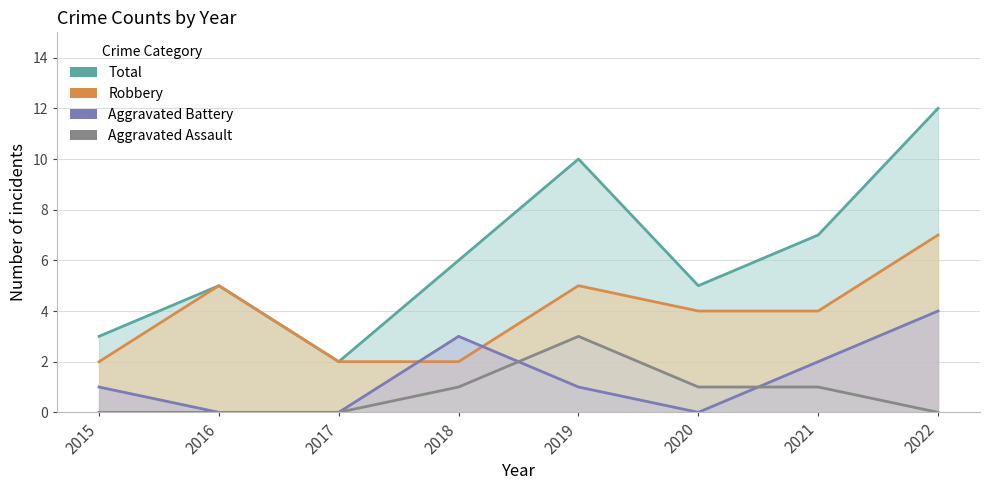

Does the chart display data point markers on the line(s)?

No